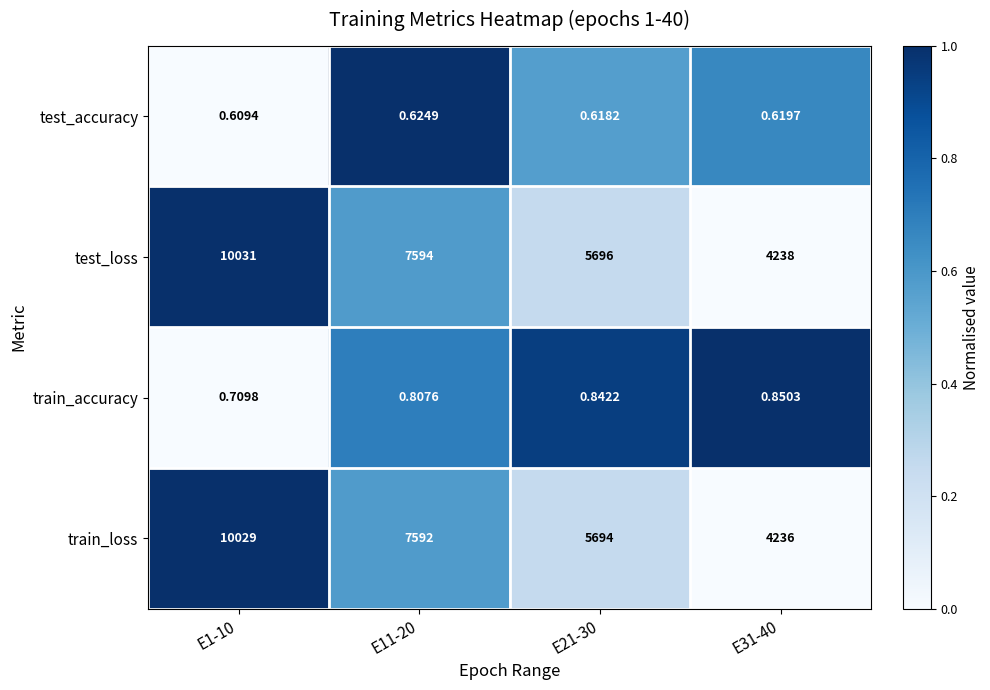

At E1-10, list the series in order from largest to smallest.

test_loss, train_loss, train_accuracy, test_accuracy